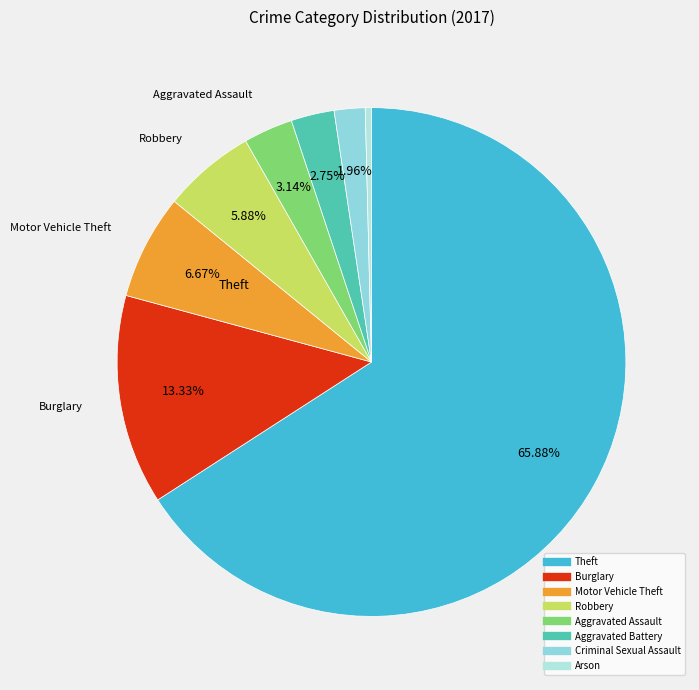

Count the number of slices in the pie.

8